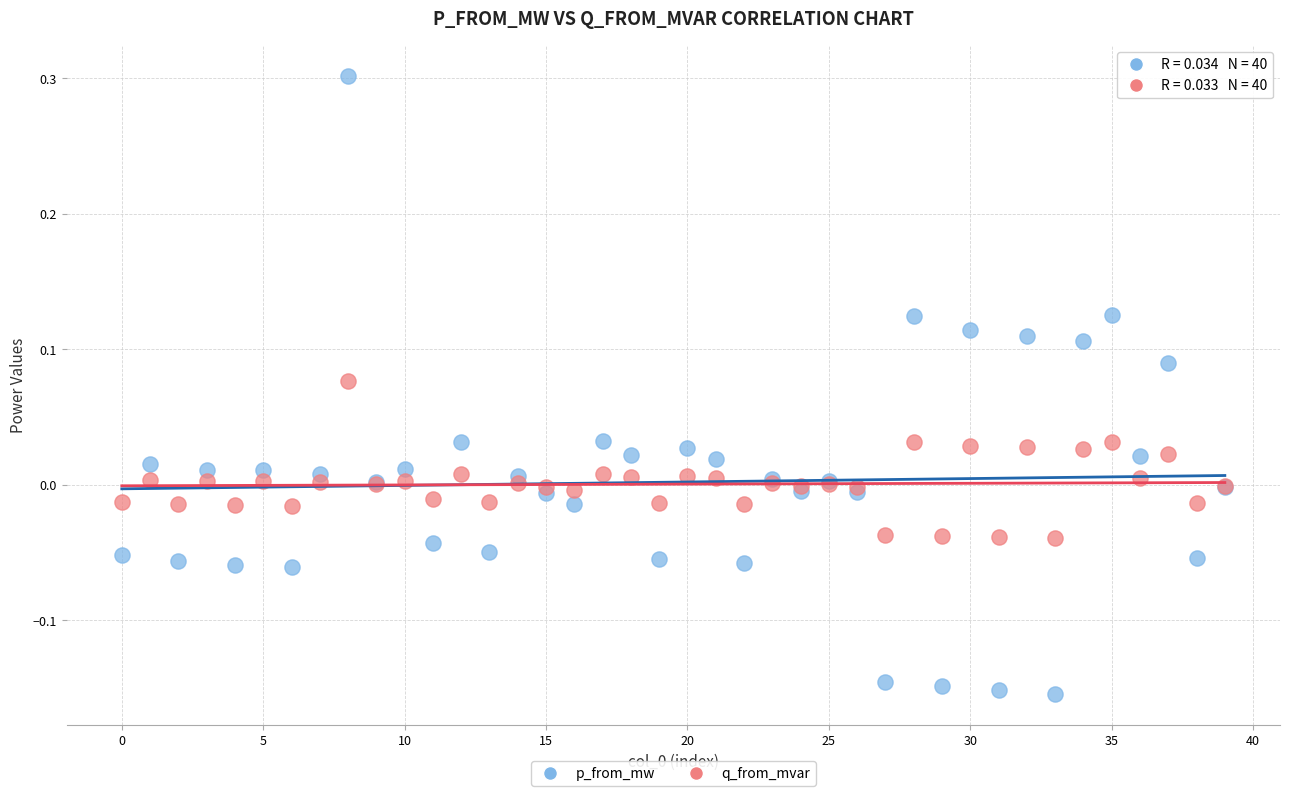

Which series reaches the maximum Y coordinate?

p_from_mw